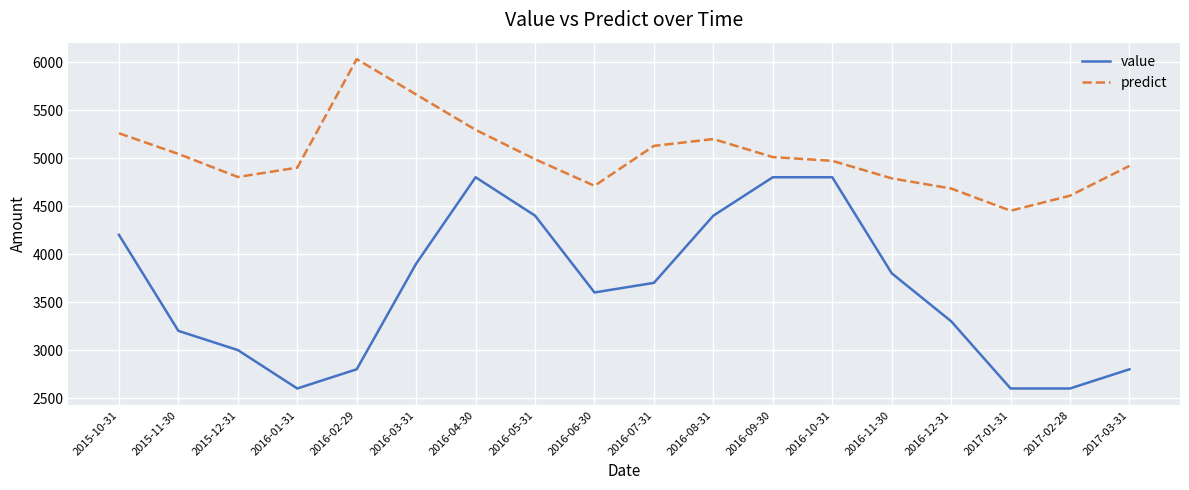

How many interior local peaks does the predict series have?

2